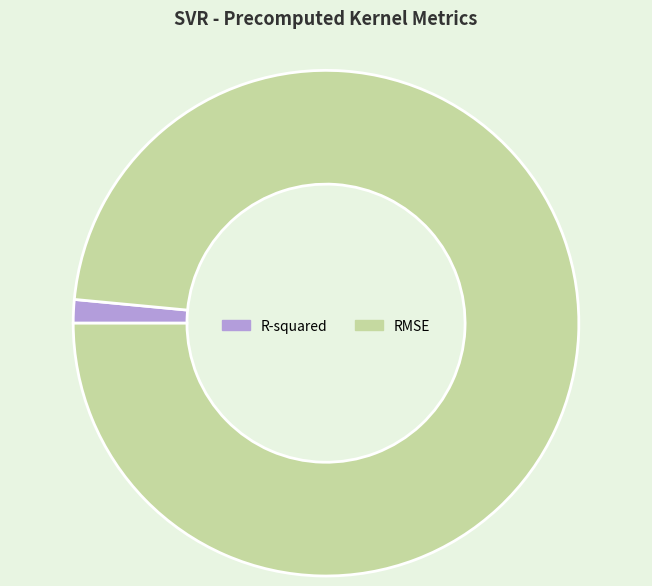

Is the sum of RMSE and R-squared greater than half?

Yes